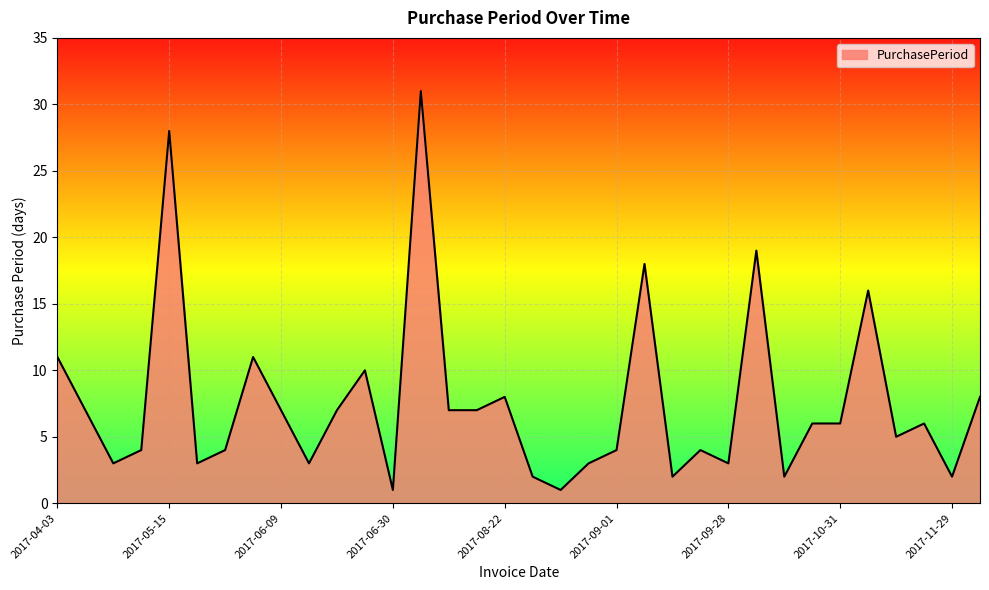

What is the greatest value displayed?

31